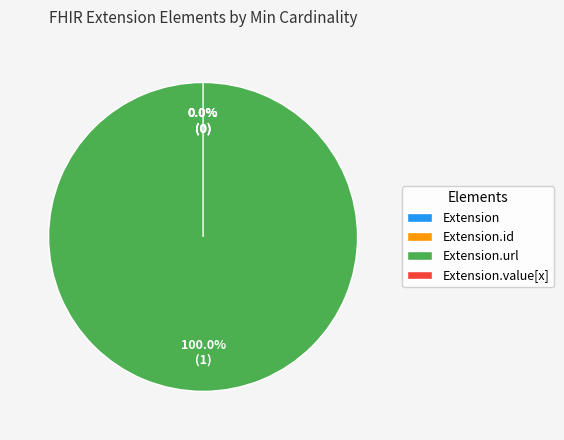

Which category has the biggest portion of the pie?

Extension.url